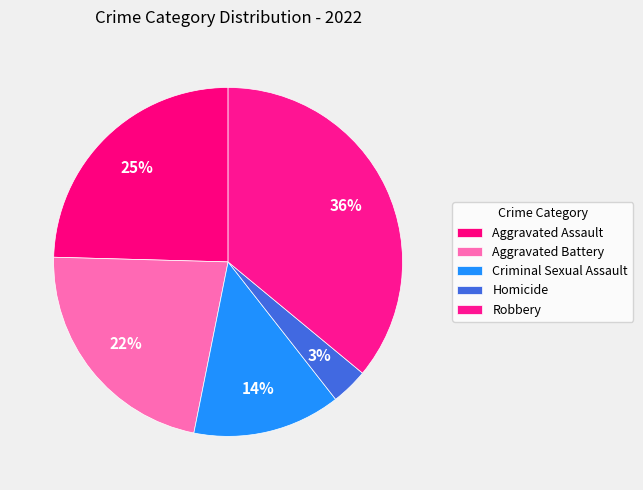

How many slices are in this pie chart?

5